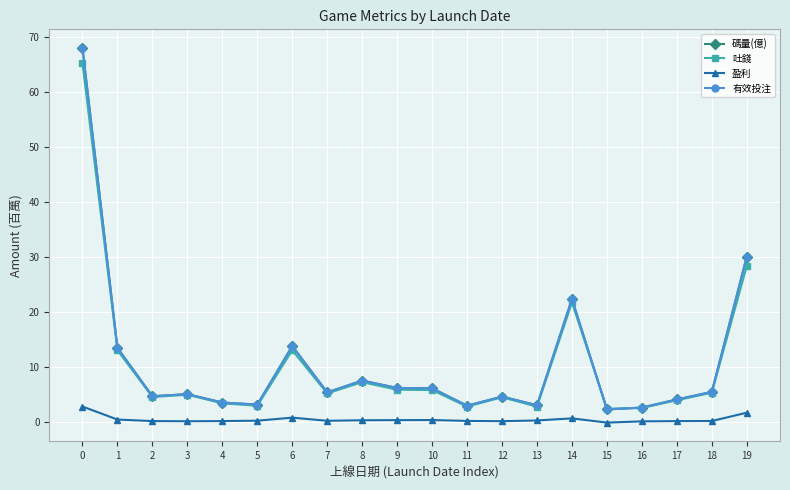

What is the average value of the 碼量(億) series?

10.7